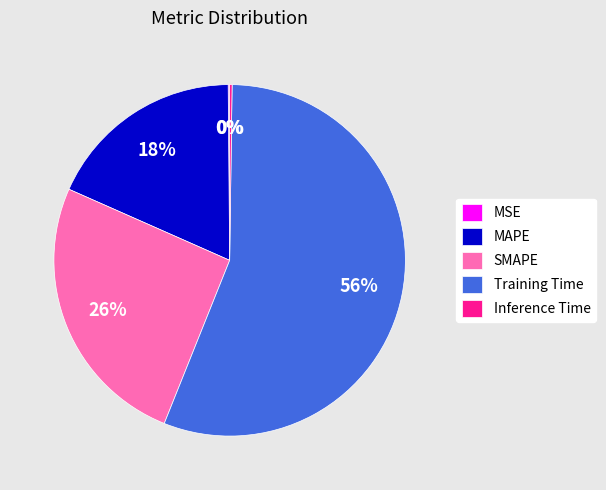

Is Training Time the majority of the pie?

Yes